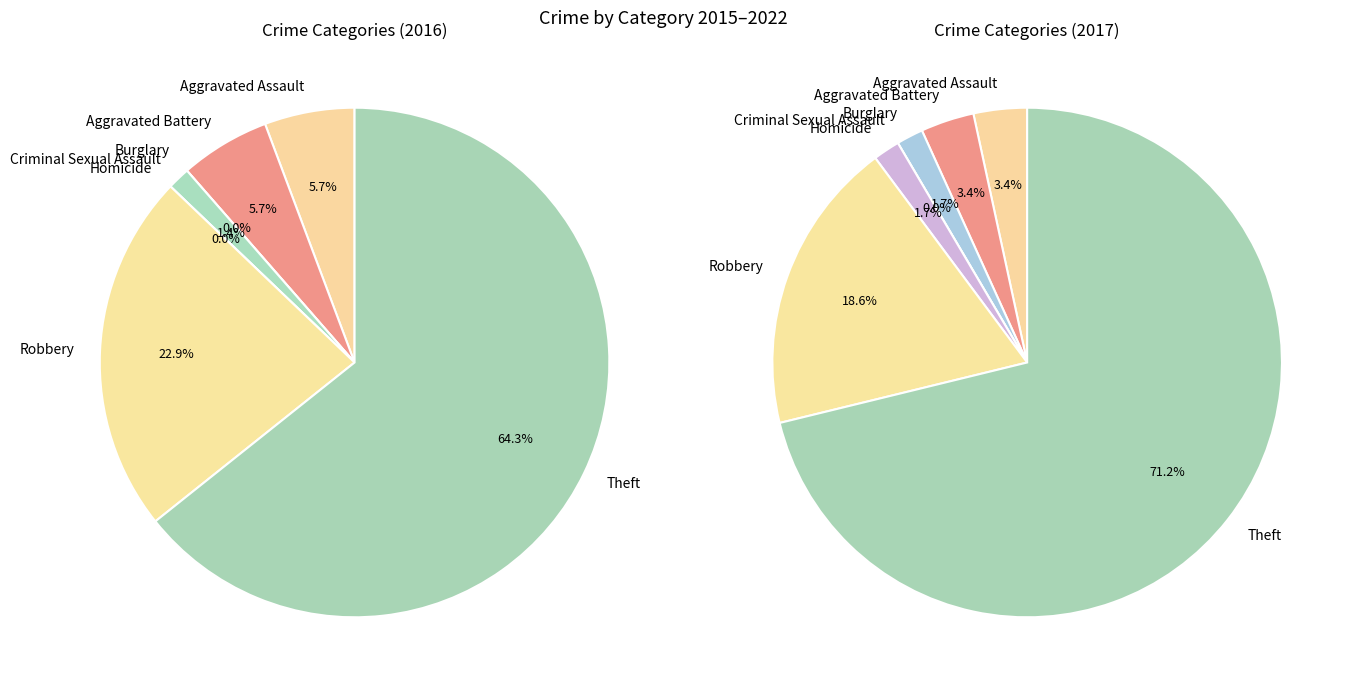

Count the number of slices in the pie.

7